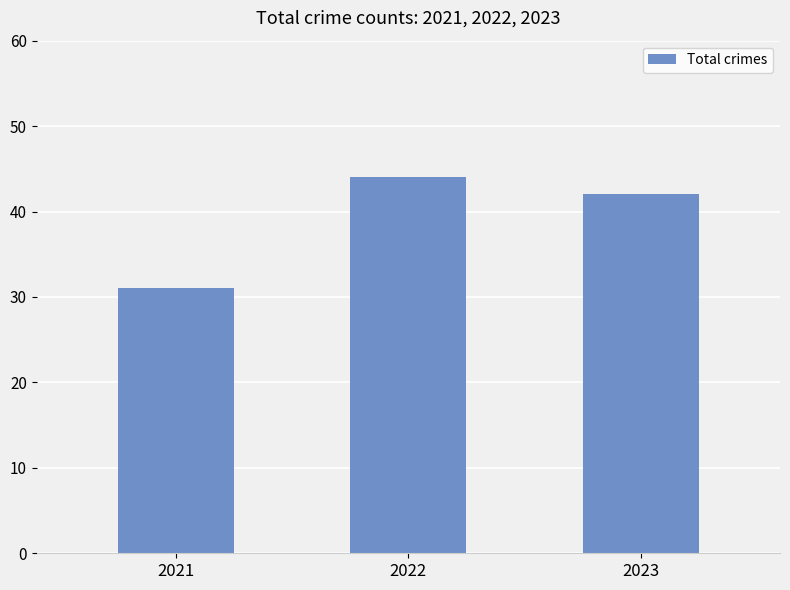

What is the change in value from 2021 to 2023?

+11